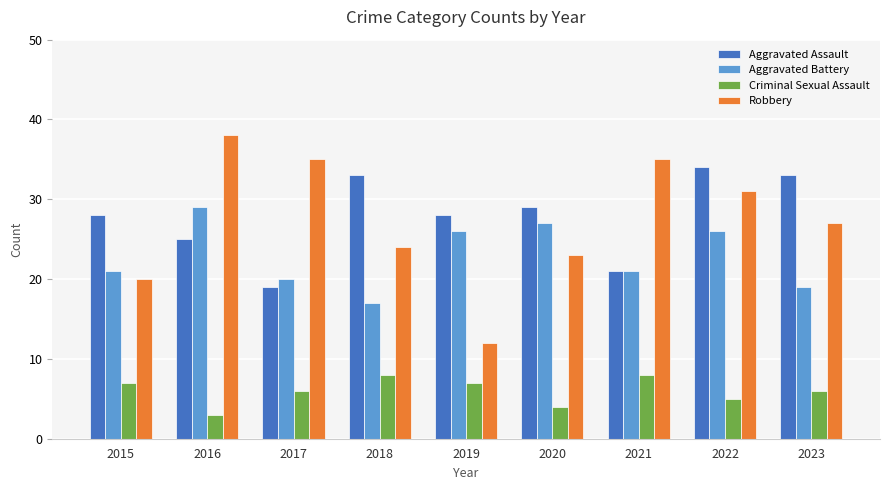

What is the greatest value displayed?

38